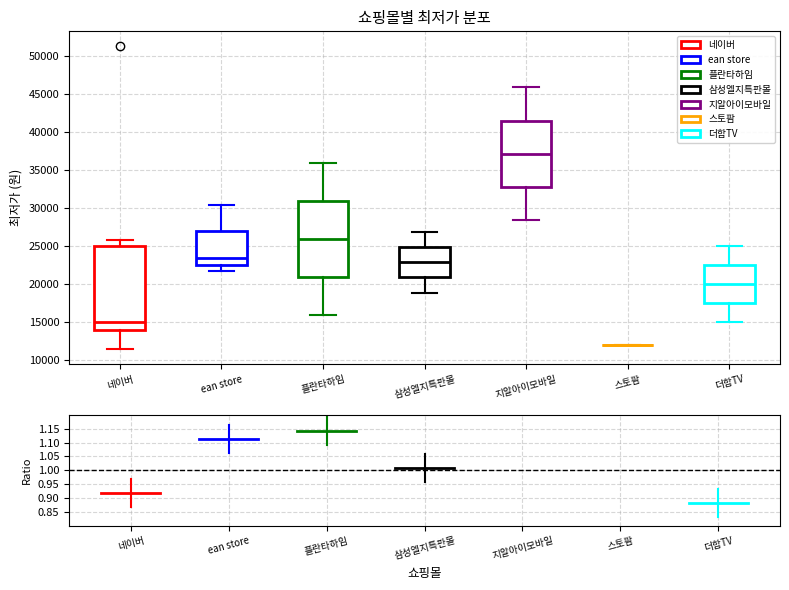

Reading left to right, read every box against the y-axis: the position of its median line, the range the box covers, and the ends of its whiskers. The values are not printed on the chart, so give them approximately, as read against the axis.

네이버: median 15000, box 14000 to 25000, whiskers 11500 to 26000
ean store: median 23500, box 22500 to 27000, whiskers 21500 to 30500
플란타하임: median 26000, box 21000 to 31000, whiskers 16000 to 36000
삼성엘지특판몰: median 23000, box 21000 to 25000, whiskers 19000 to 27000
지알아이모바일: median 37000, box 33000 to 41500, whiskers 28500 to 46000
스토팜: box collapsed to a line at 12000, whiskers 12000 to 12000
더함TV: median 20000, box 17500 to 22500, whiskers 15000 to 25000